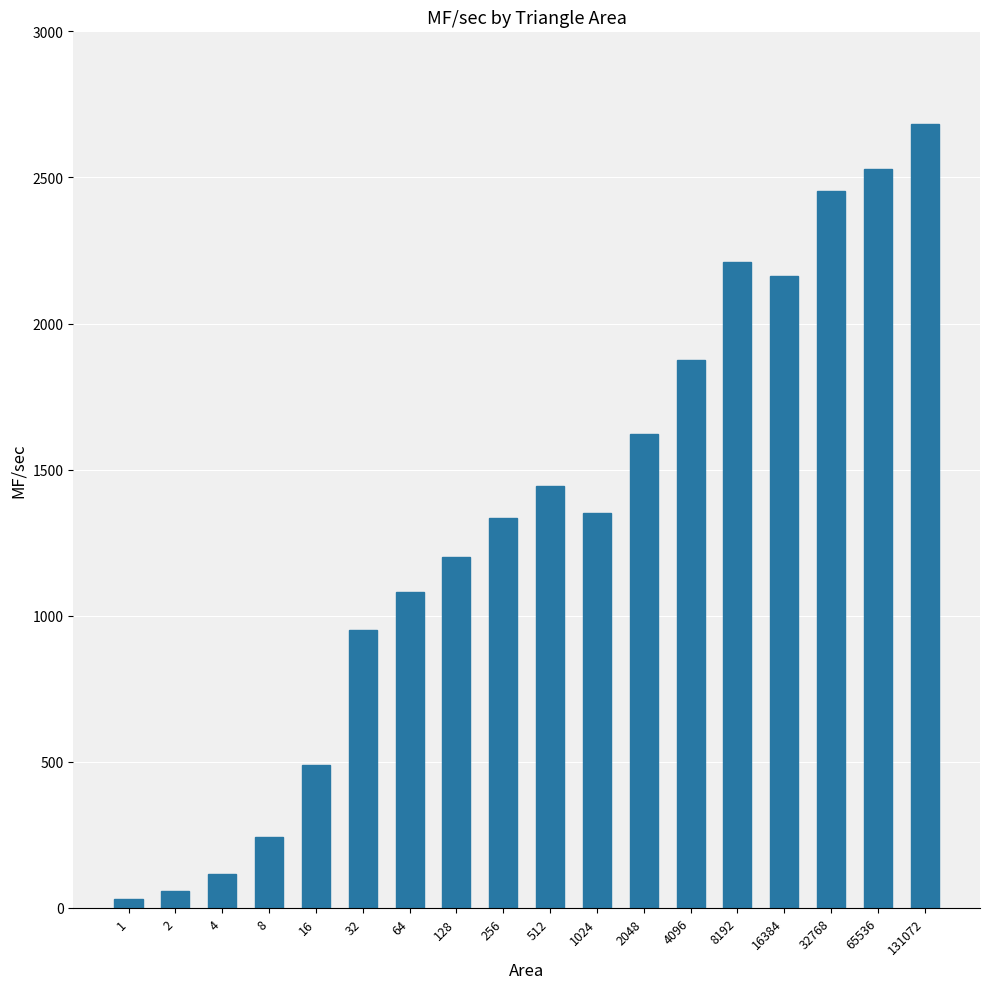

Approximately how many times larger is the value at 4096 compared to 256?

1.4